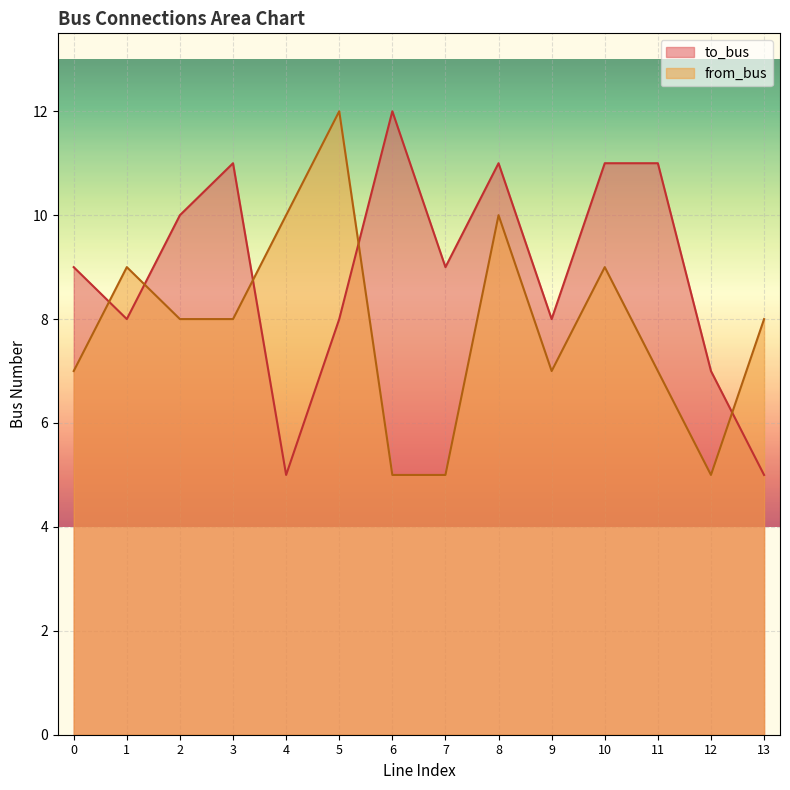

What is the difference between the second highest and second lowest values in the to_bus series?

6